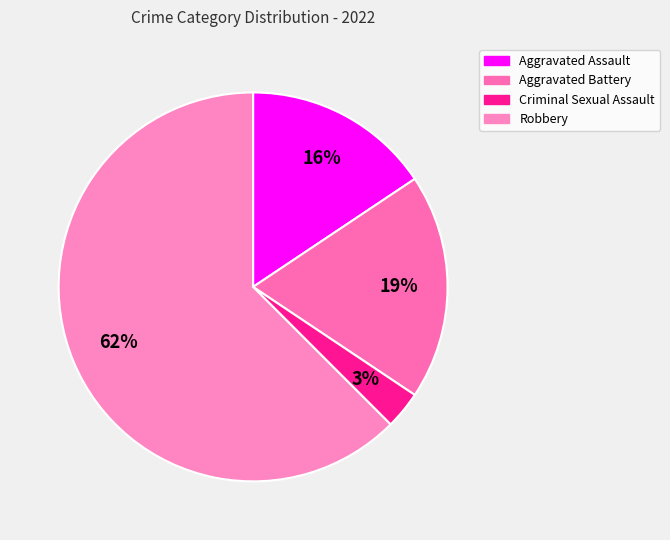

To the nearest percent, what portion does Criminal Sexual Assault represent?

3%